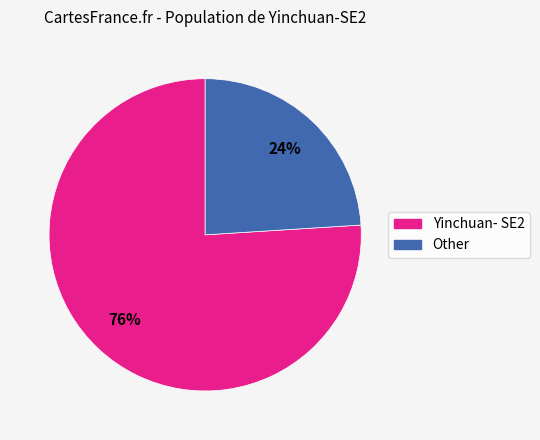

Combined, do Other and Yinchuan- SE2 account for over 50%?

Yes